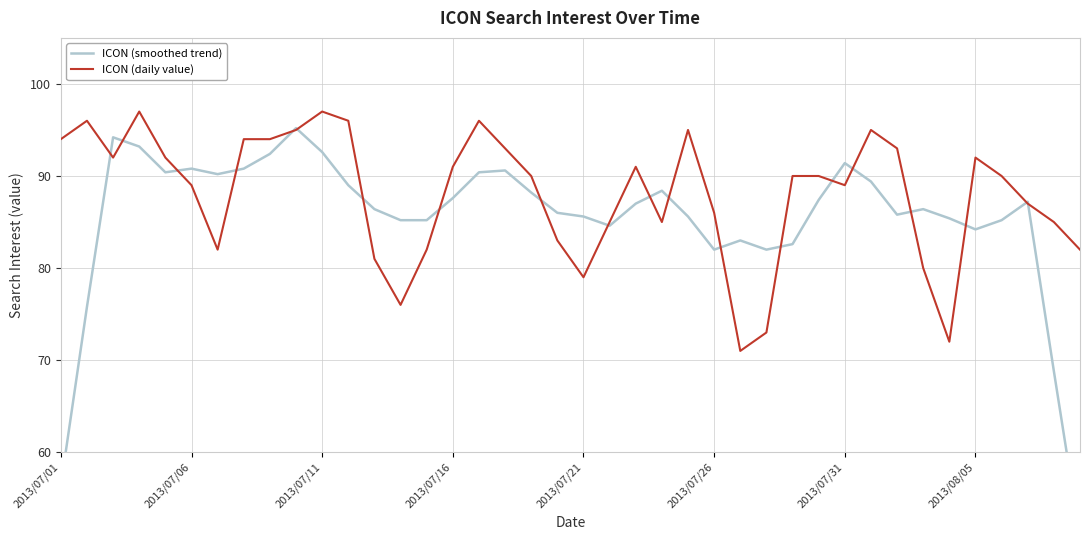

True or false: ICON (daily value) has a value of 151 at 2013/07/26.

False